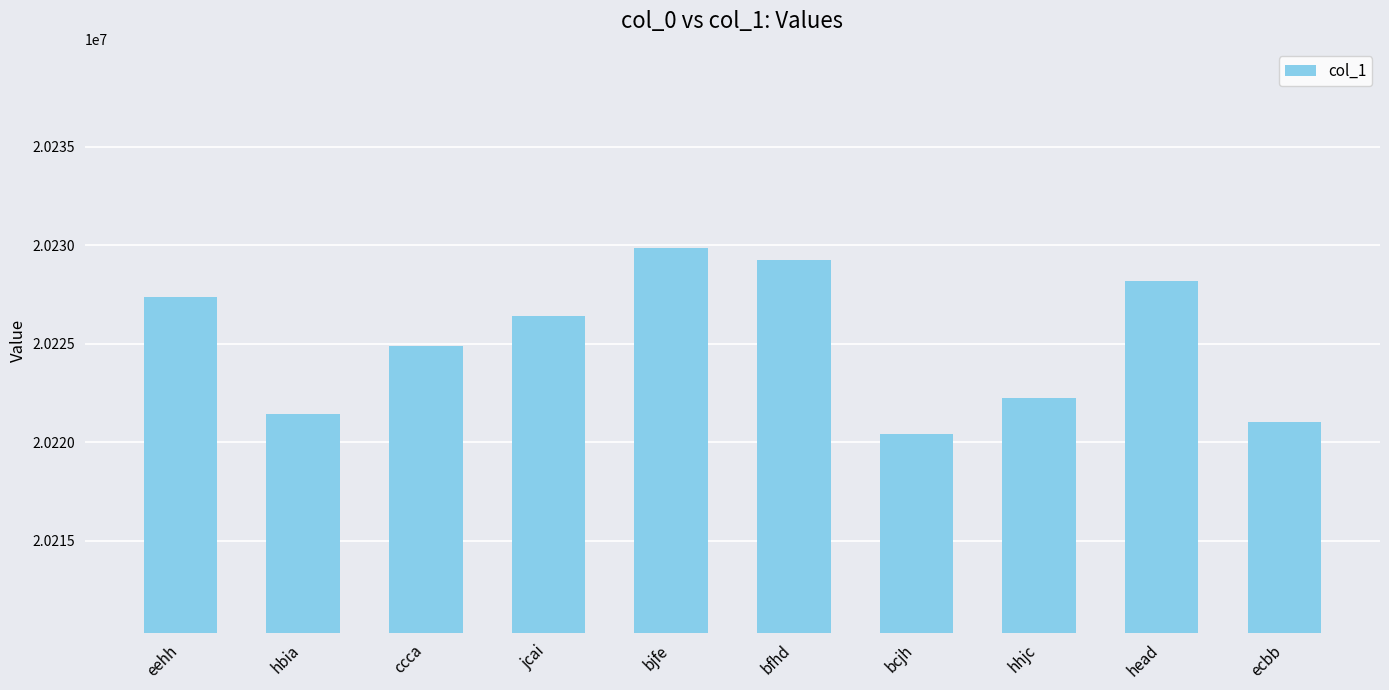

How many series are shown in this chart?

1